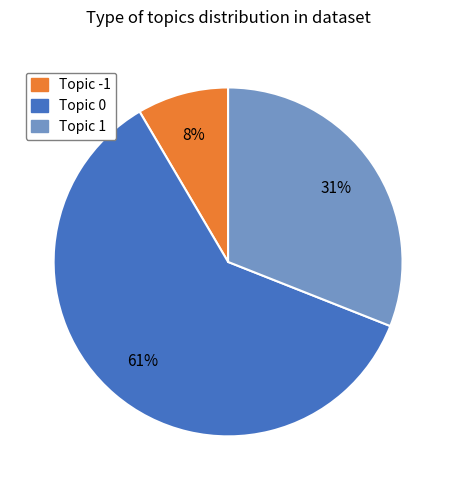

Between Topic 1 and Topic 0, which is larger?

Topic 0